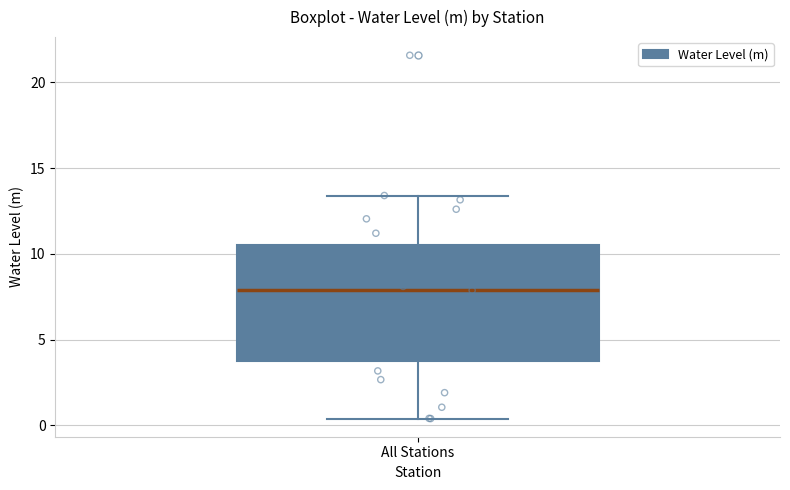

Transcribe this box plot: give where the median line is, the range the box spans, and where the two whiskers end, as read against the y-axis. The values are not printed on the chart, so give them approximately, as read against the axis.

median 8.0, box 4.0 to 10.5, whiskers 0.5 to 13.5